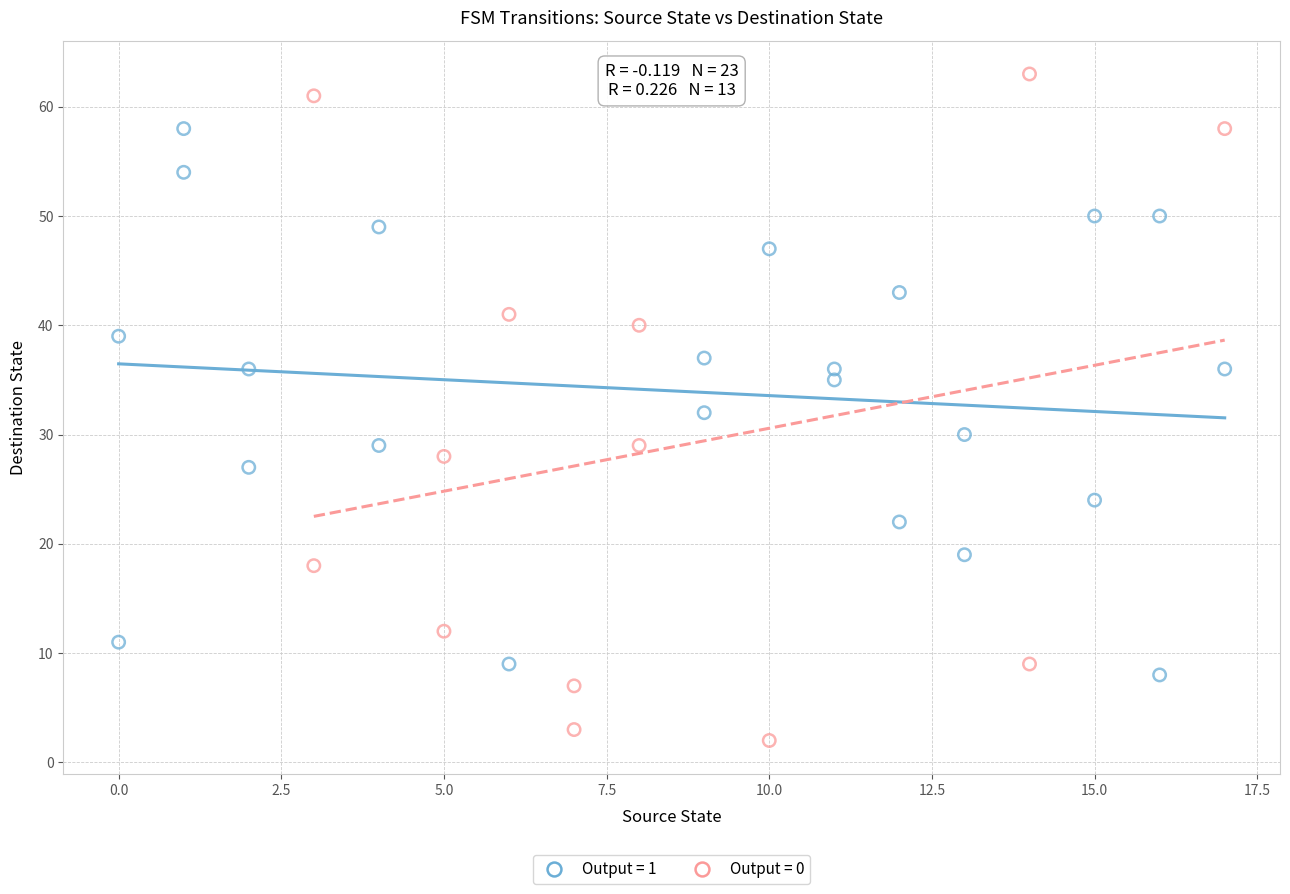

What are all the series names shown in the legend?

Output = 1, Output = 0